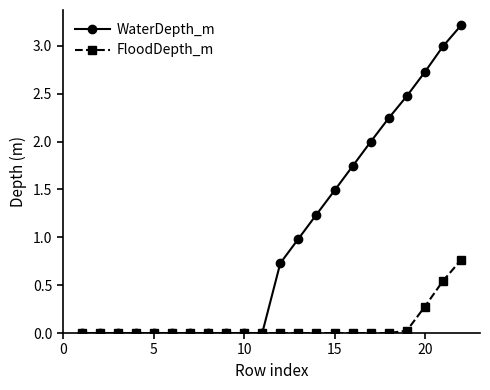

How many categories are shown in the chart?

22